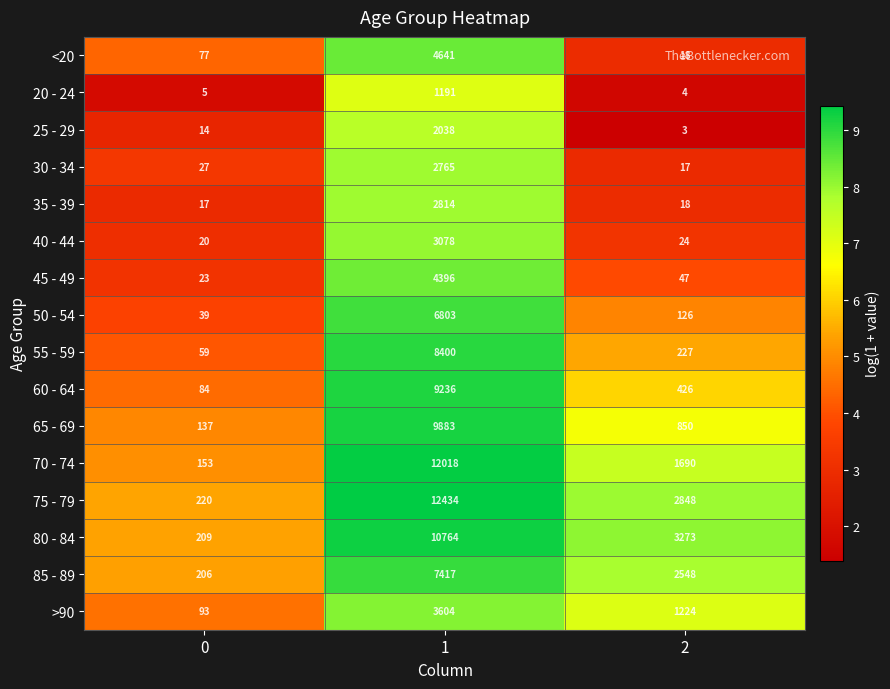

What is the spread (max minus min) of values at 2?

3270